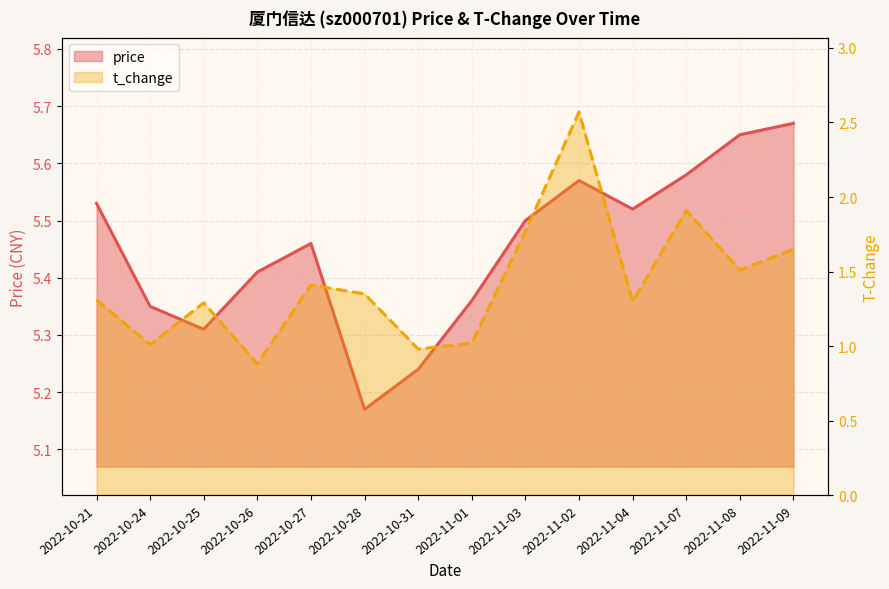

True or false: price and t_change intersect in this chart.

False